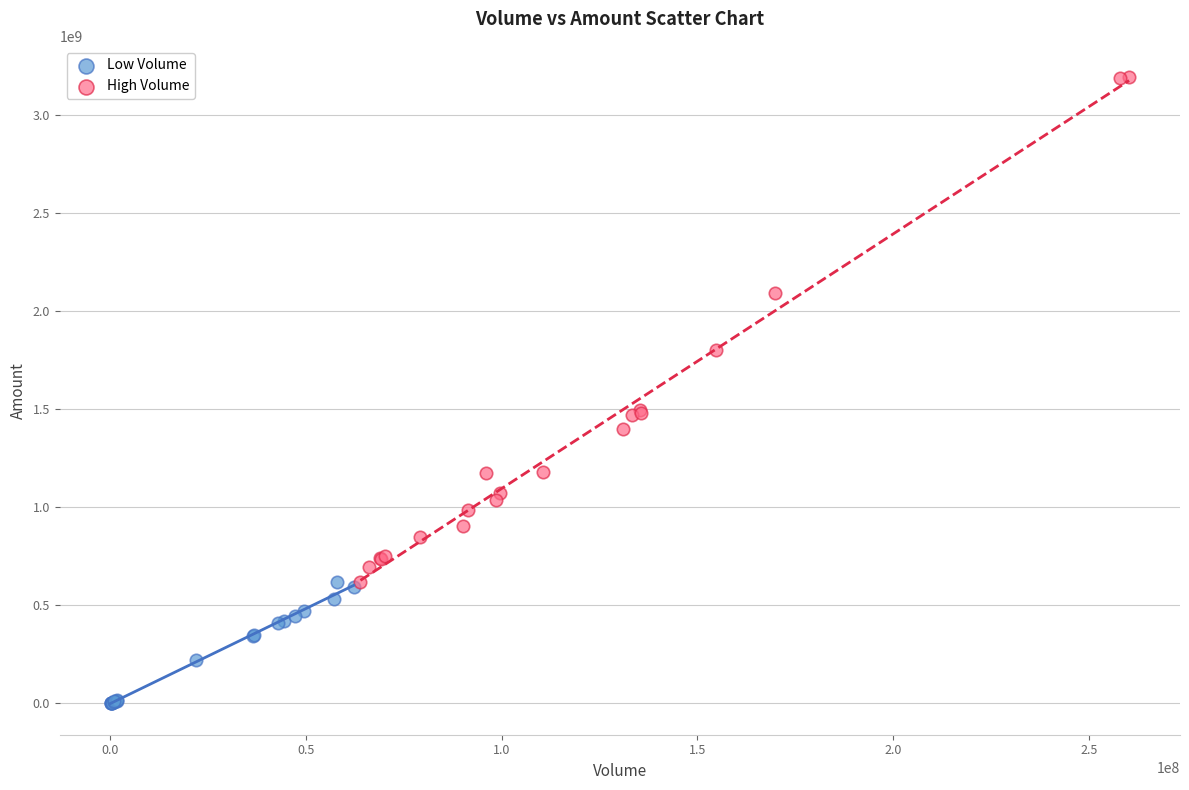

Which series reaches the minimum Y coordinate?

Low Volume